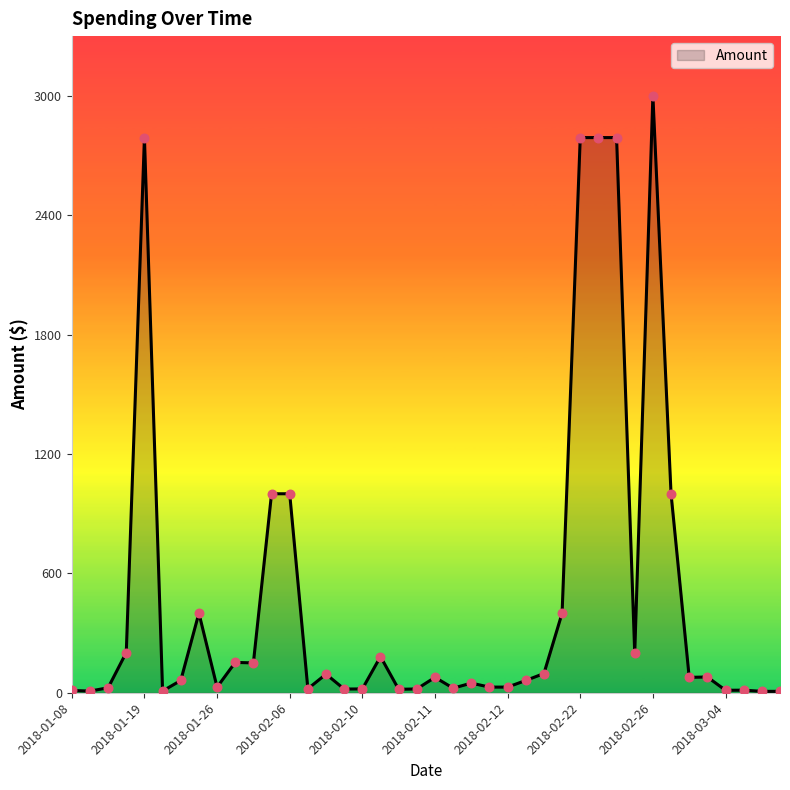

What is the greatest value displayed?

3000.0